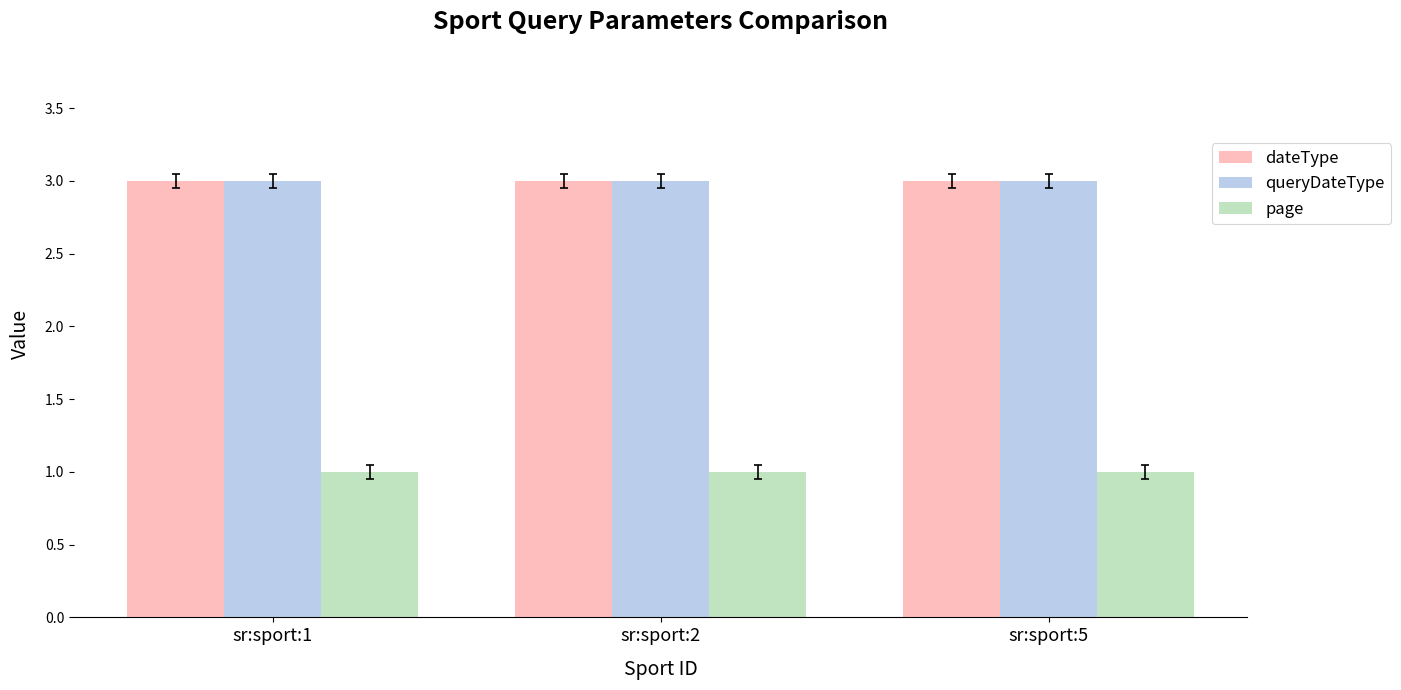

The dateType series shows 3 at sr:sport:1. True or false?

True